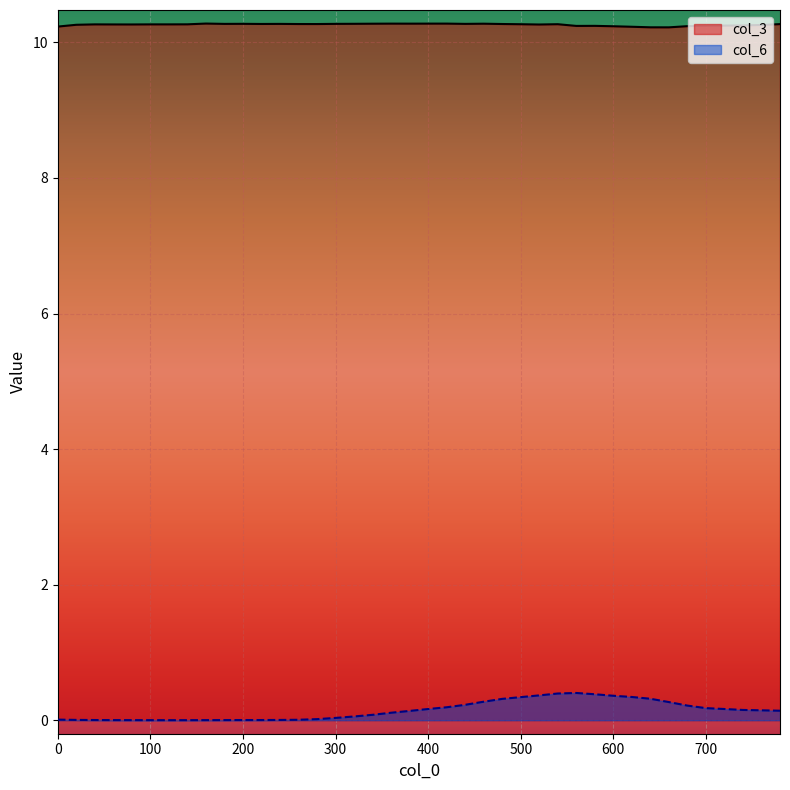

What is the lowest value of the col_3 series?

10.2